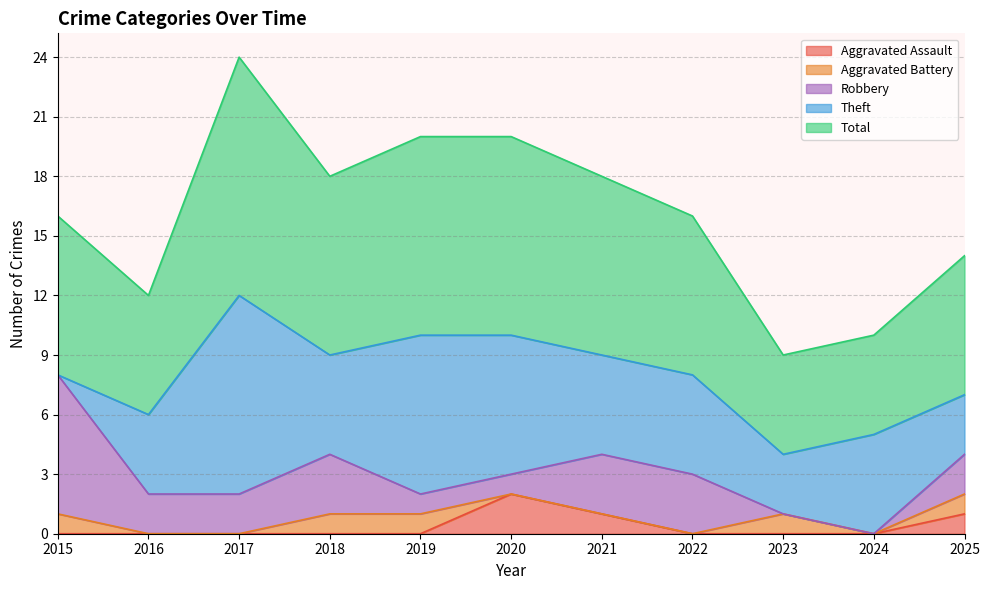

Between 2017 and 2019, which series saw the biggest shift?

Theft